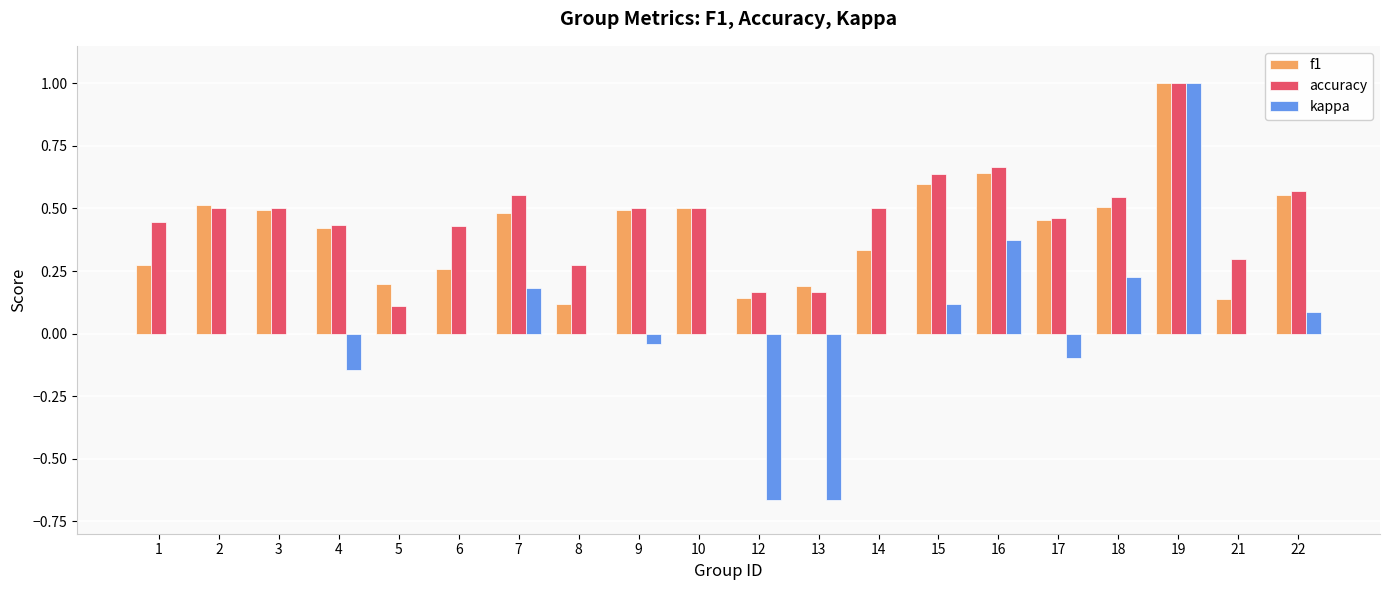

What are all the series names shown in the legend?

f1, accuracy, kappa